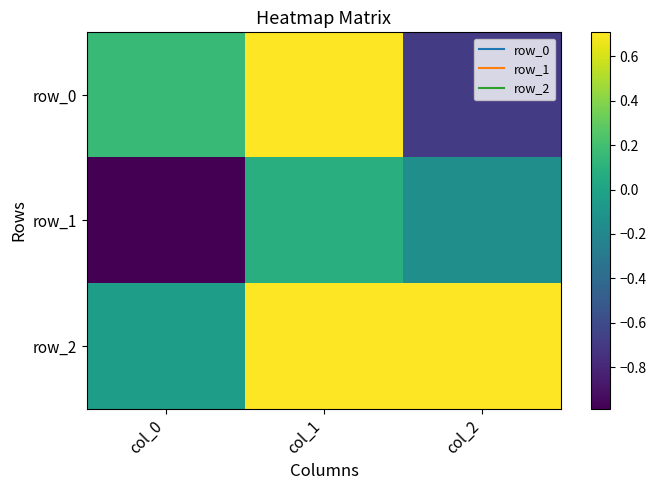

Where is row_0 nearest to the value 0?

col_0